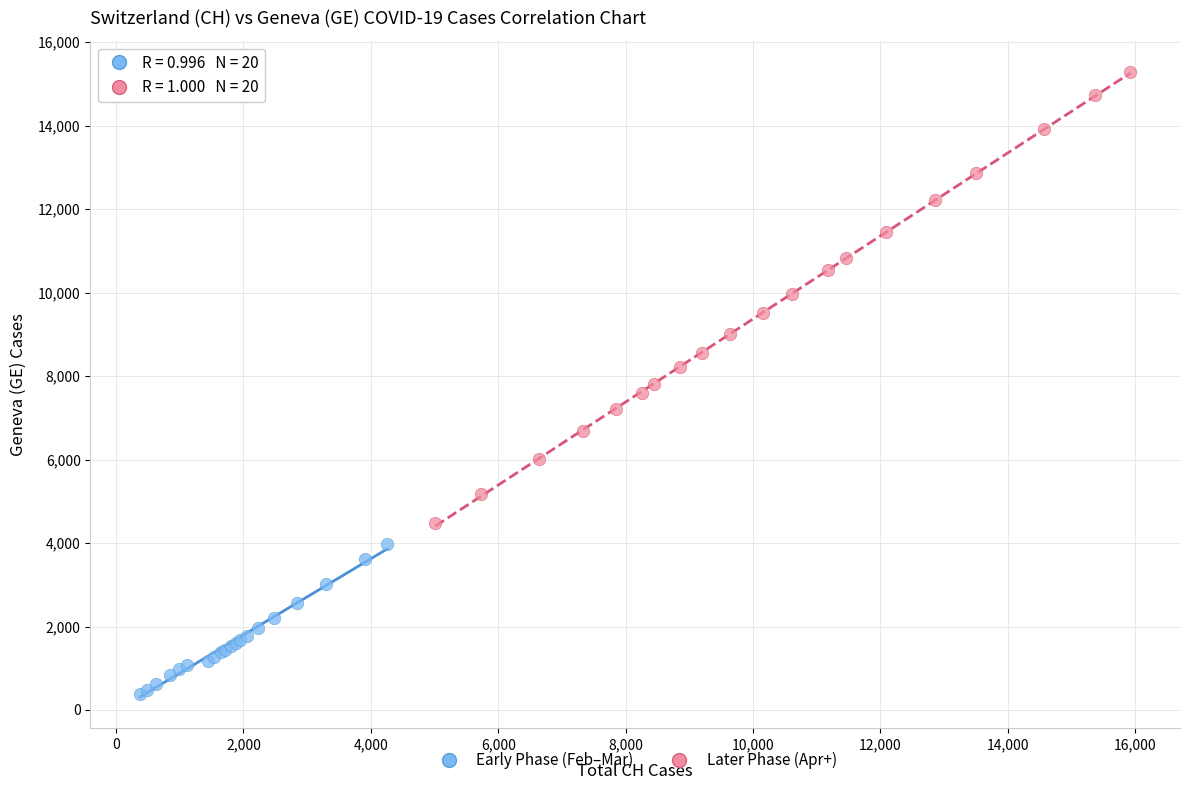

Which series contains the lowest Y value?

Early Phase (Feb–Mar)